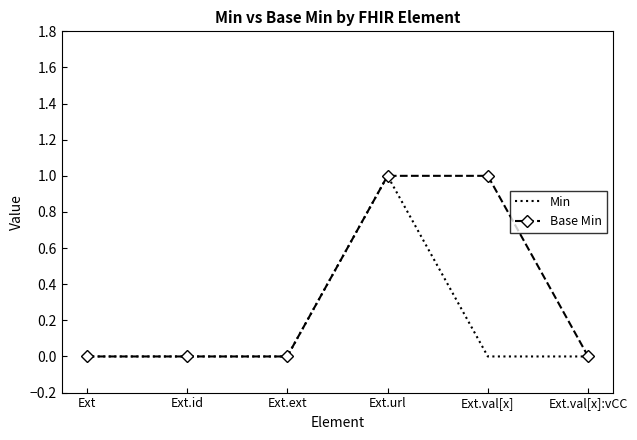

Reading left to right, extract all data points from this chart.

Min: Ext=0	Ext.id=0	Ext.ext=0	Ext.url=1	Ext.val[x]=0	Ext.val[x]:vCC=0
Base Min: Ext=0	Ext.id=0	Ext.ext=0	Ext.url=1	Ext.val[x]=1	Ext.val[x]:vCC=0